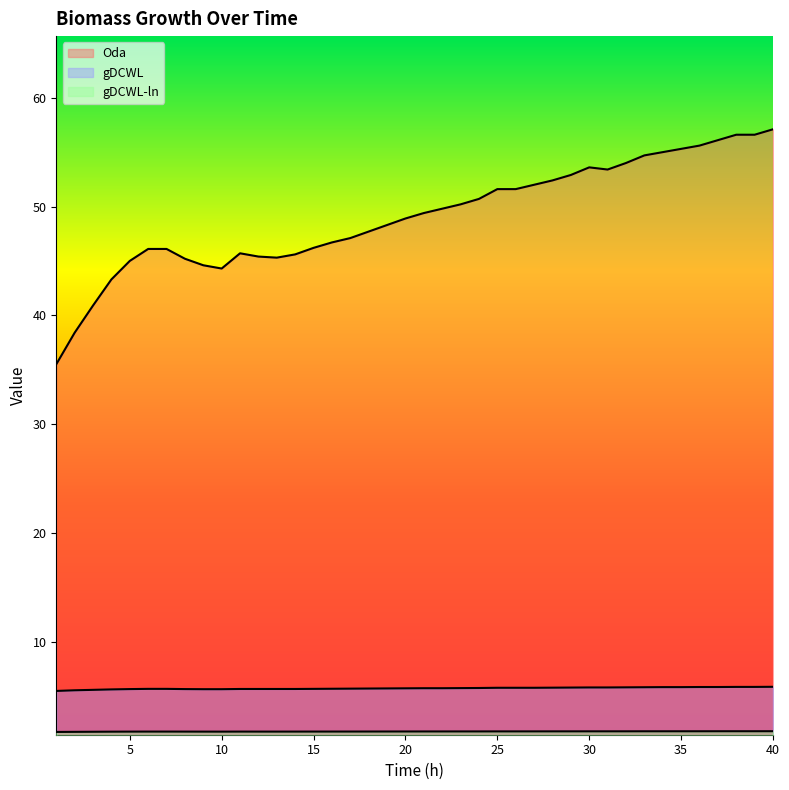

At which label does gDCWL reach its peak?

40